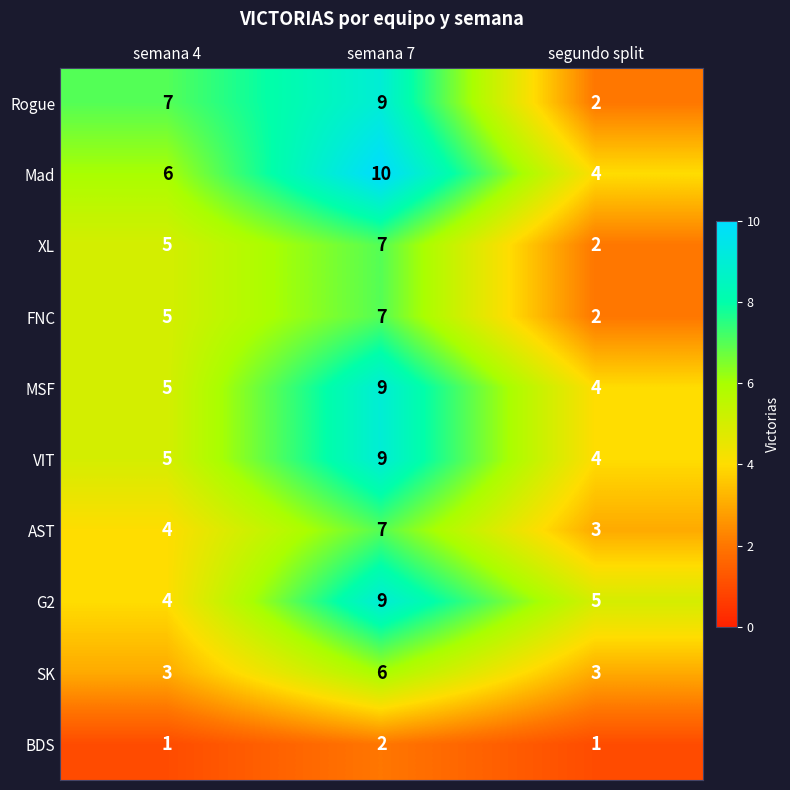

Which series changed the most between semana 7 and segundo split?

Rogue